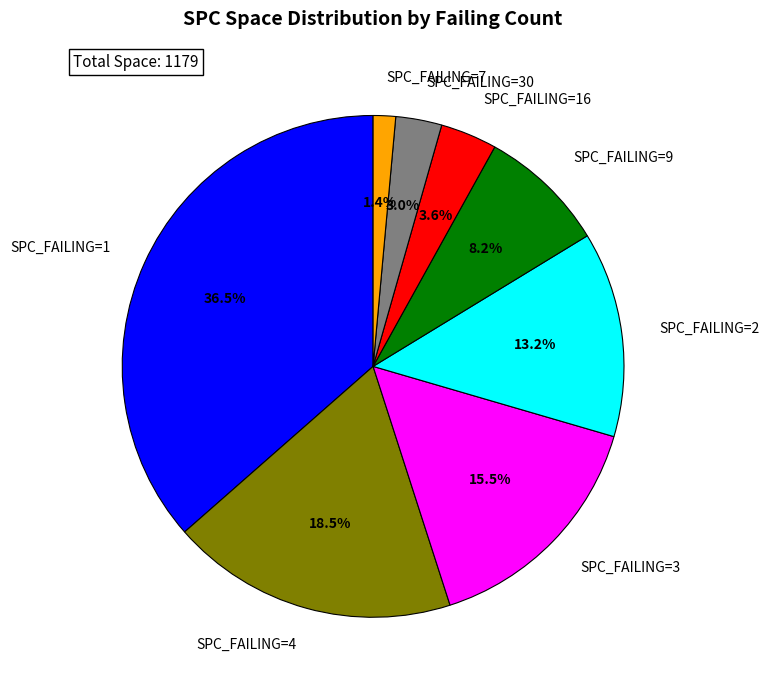

Is SPC_FAILING=2 the majority of the pie?

No